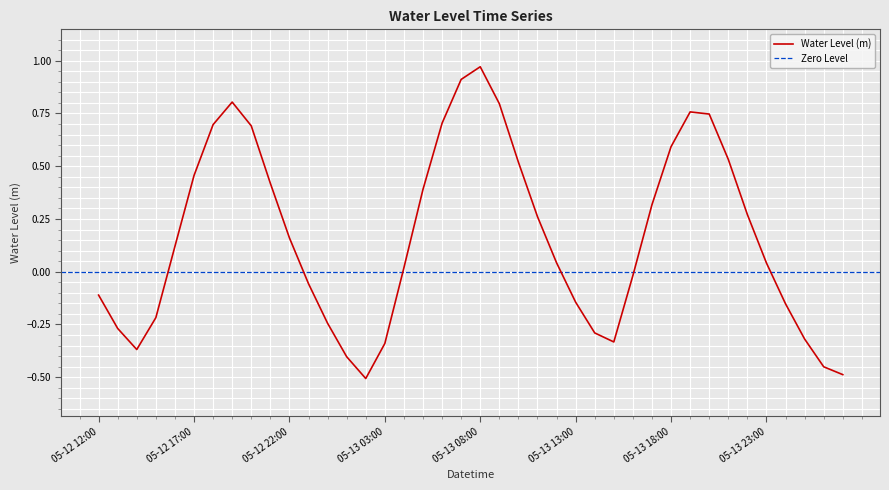

Which label corresponds to the smallest value in the chart?

2025-05-13 02:00:00